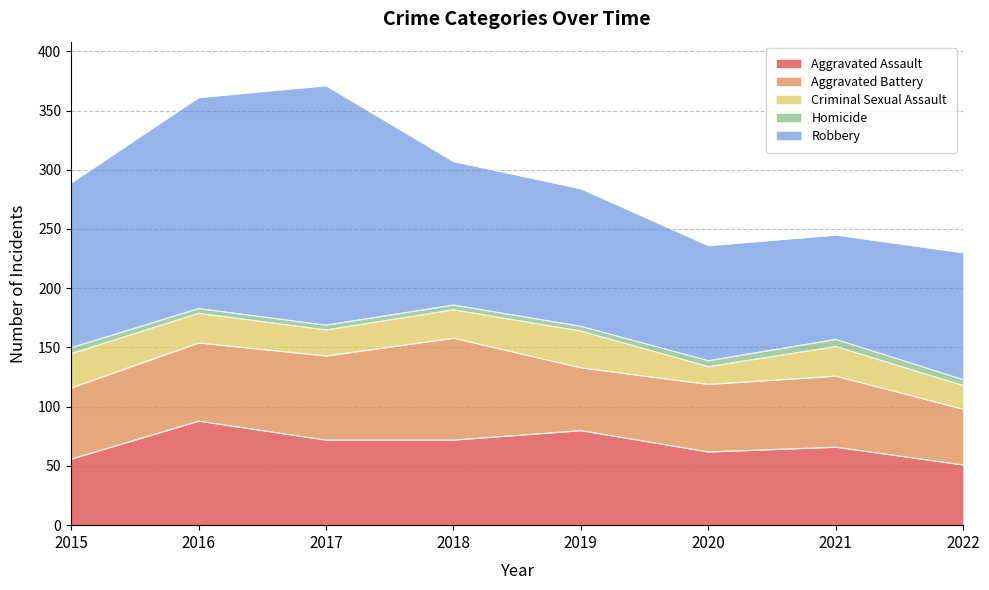

True or false: Criminal Sexual Assault and Homicide intersect in this chart.

False